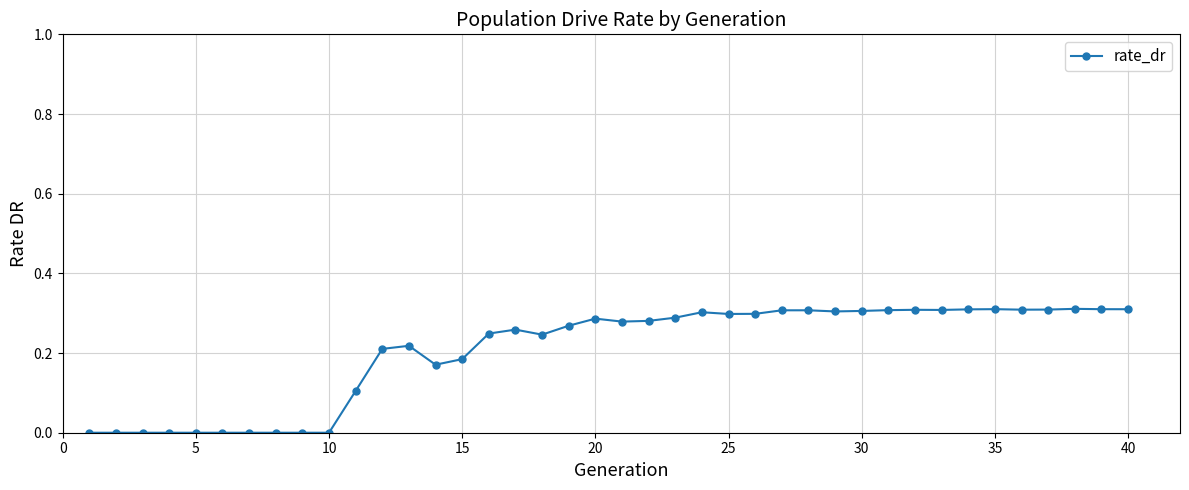

True or false: the data has more than 2 interior local peaks.

True